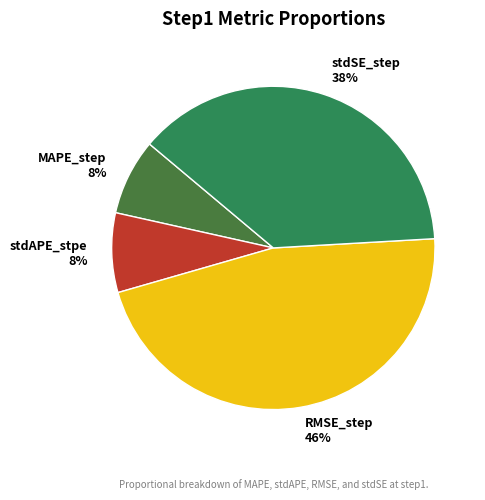

What is the largest slice in the pie chart?

RMSE_step